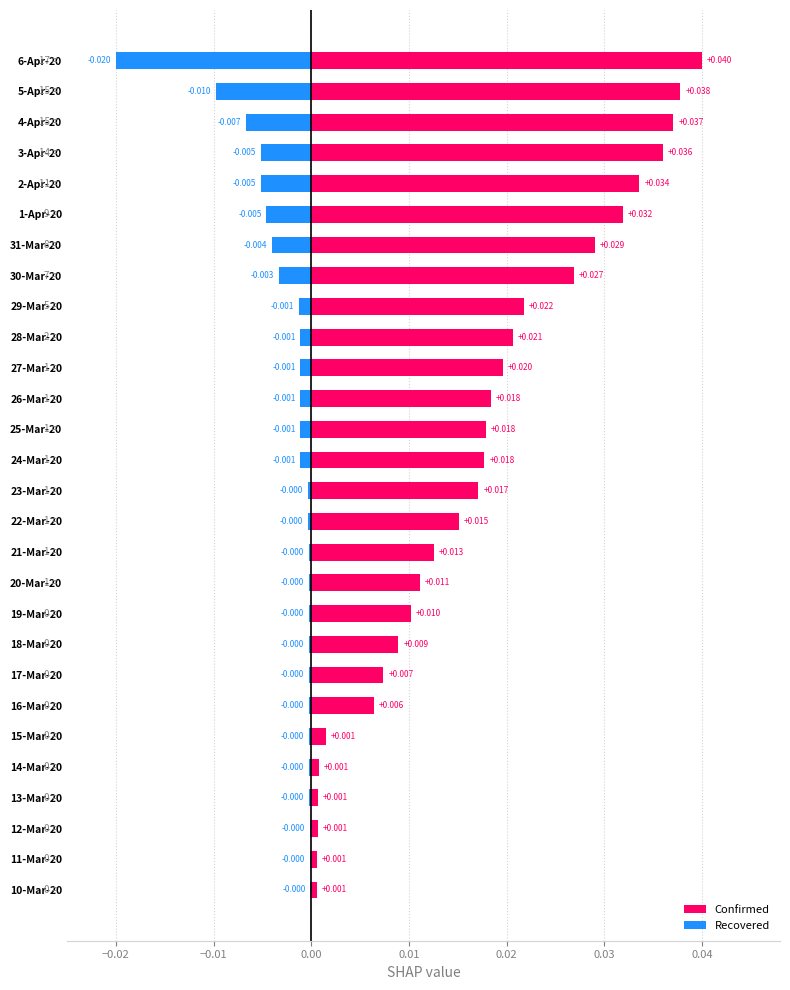

How many bars are there in each group?

2